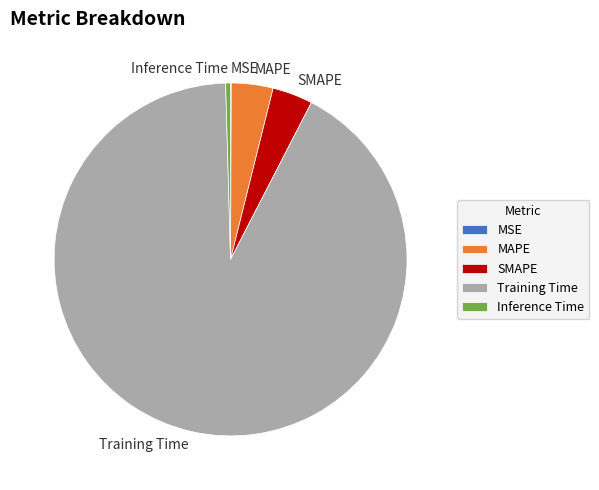

Which category has the biggest portion of the pie?

Training Time